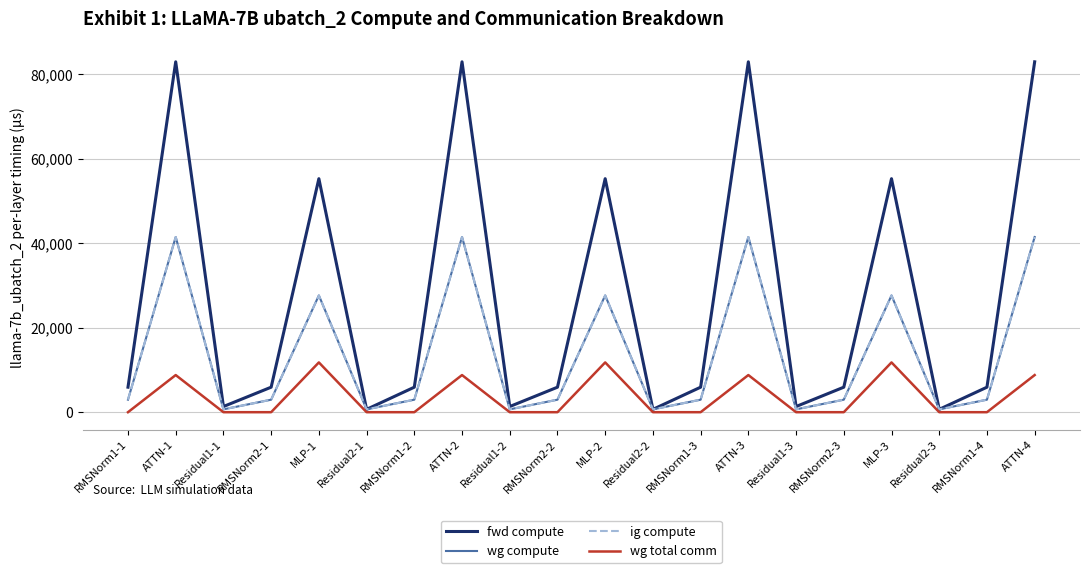

True or false: fwd compute has a value of 115593.6 at ATTN-2.

False